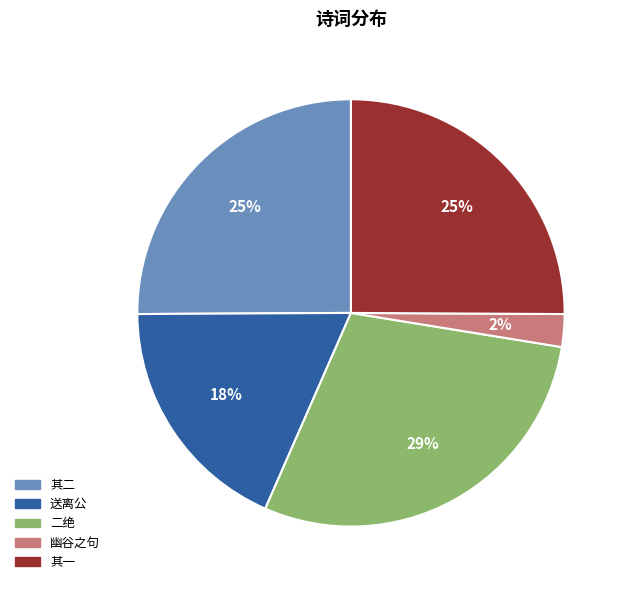

Is 二绝 the majority of the pie?

No